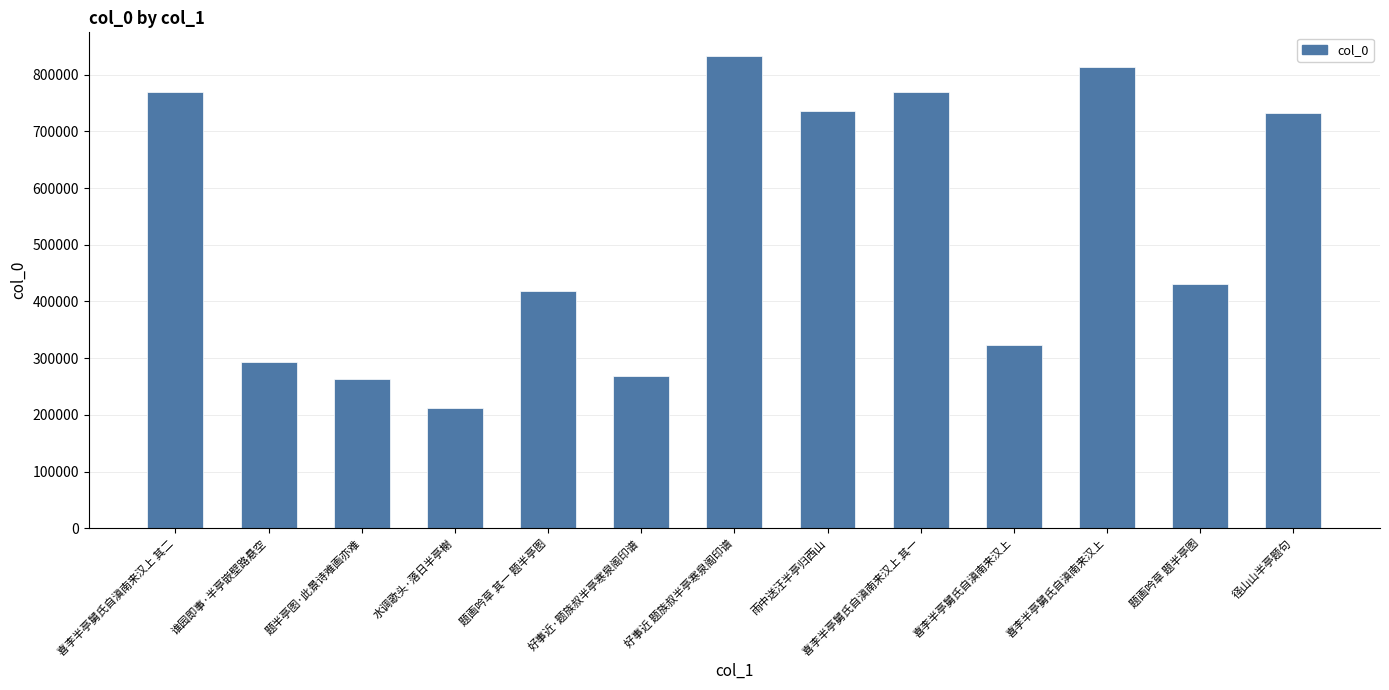

Read the value at 题半亭图·此景诗难画亦难, to the nearest 10.

262980